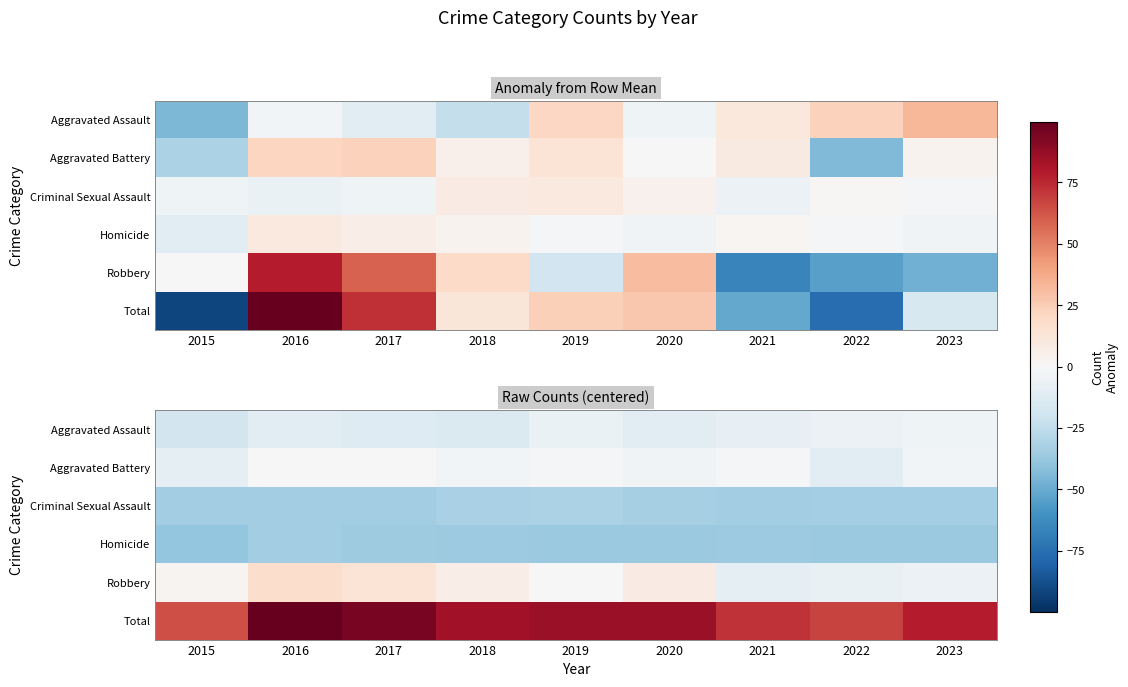

Count the number of data series in this chart.

6